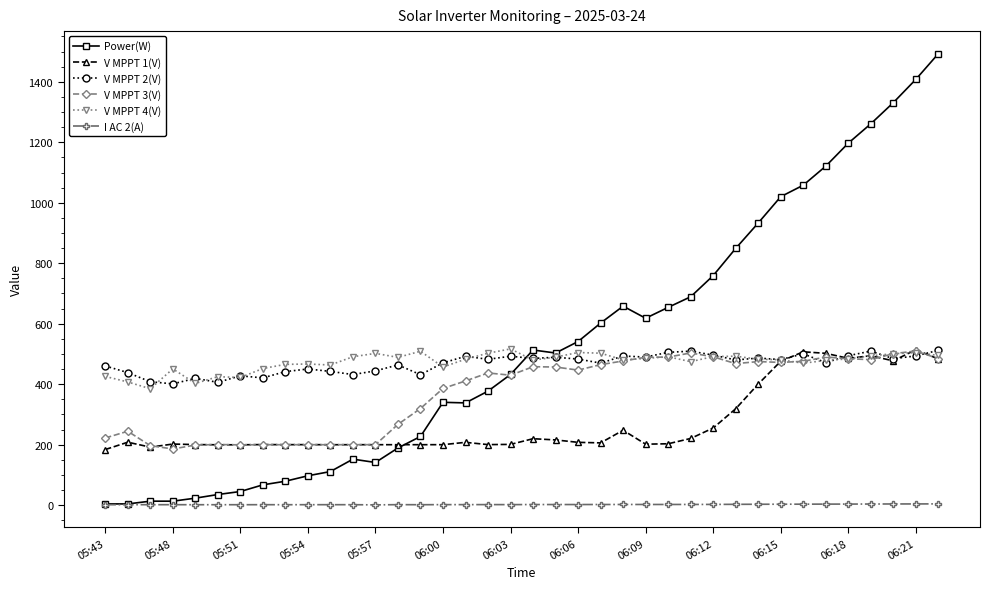

At how many categories does at least one series exceed 717?

11